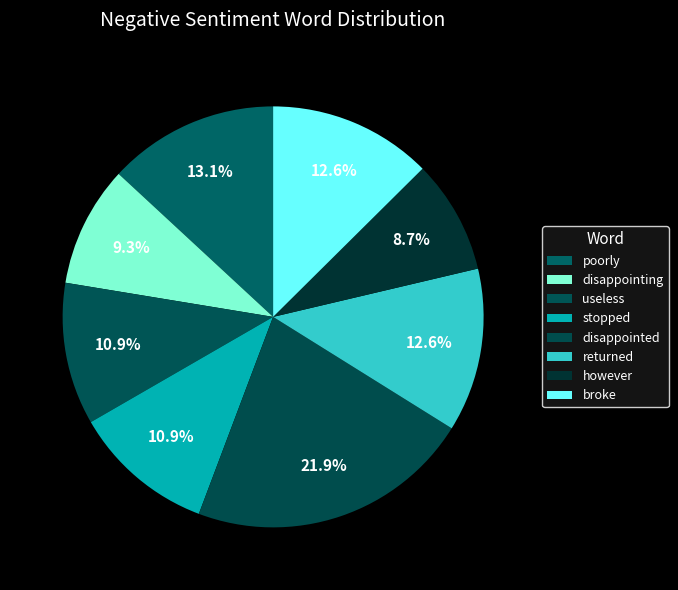

Does returned represent more than half of the total?

No